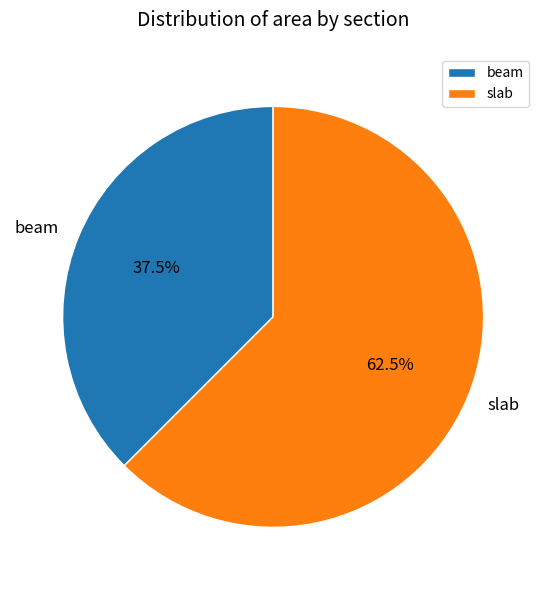

To the nearest percent, what is the combined percentage of beam and slab?

100%